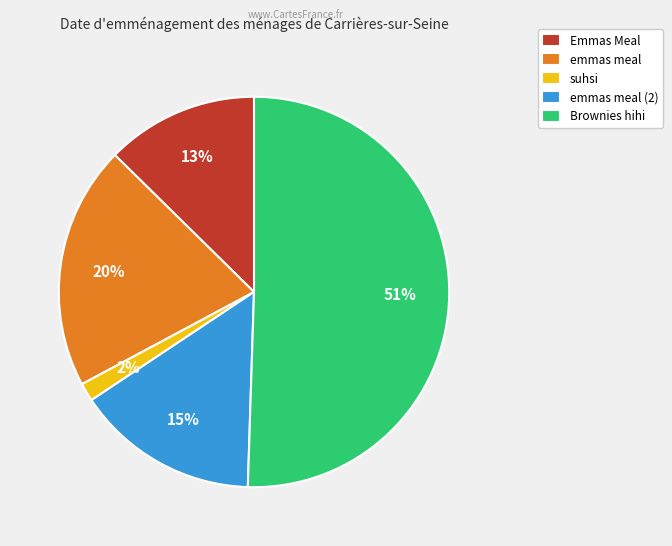

Rank the categories by value from highest to lowest.

Brownies hihi, emmas meal, emmas meal (2), Emmas Meal, suhsi